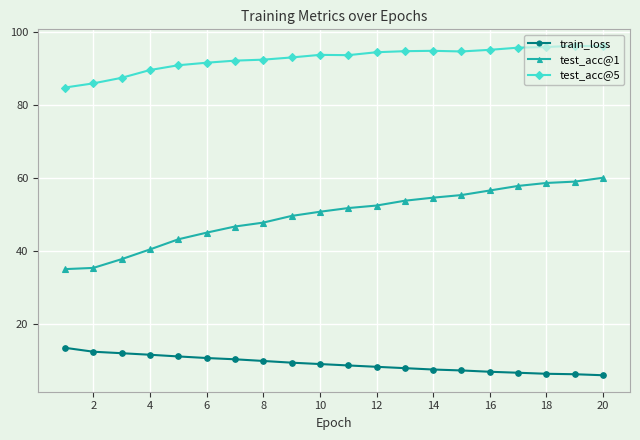

What is the sum of all test_acc@1 values?

992.5